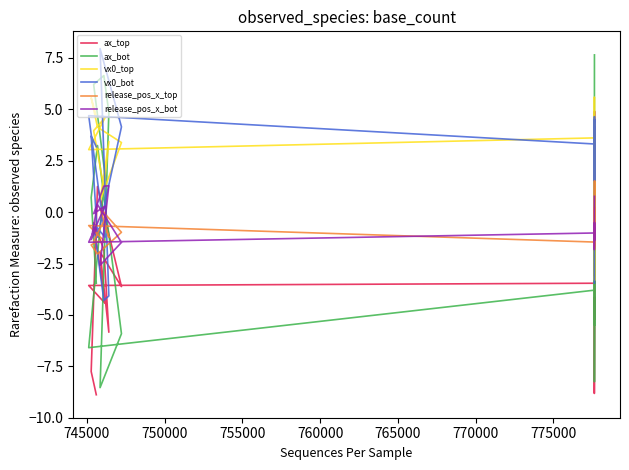

What is the difference between the second highest and second lowest values in the vx0_bot series?

8.8